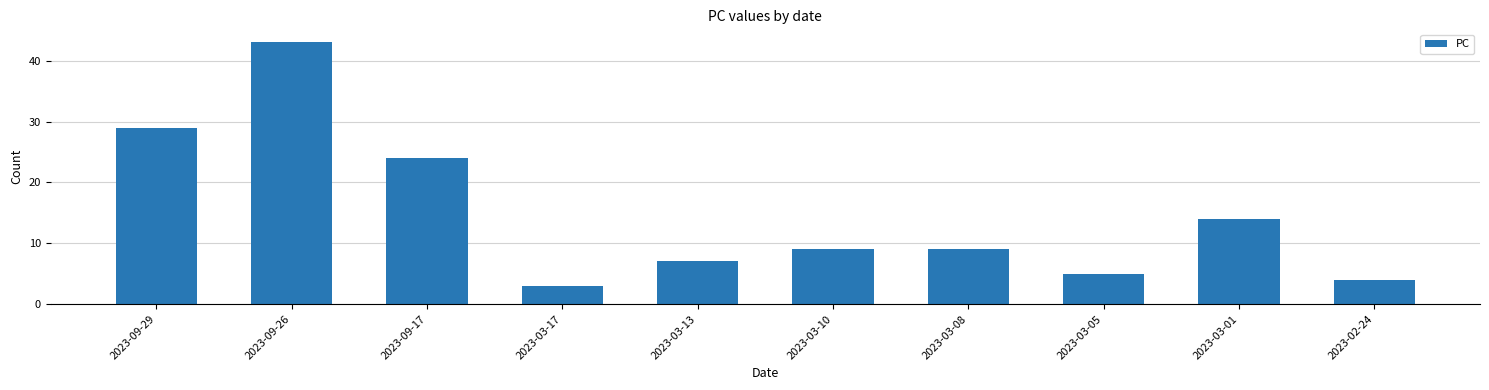

What position from the left is 2023-09-26?

2